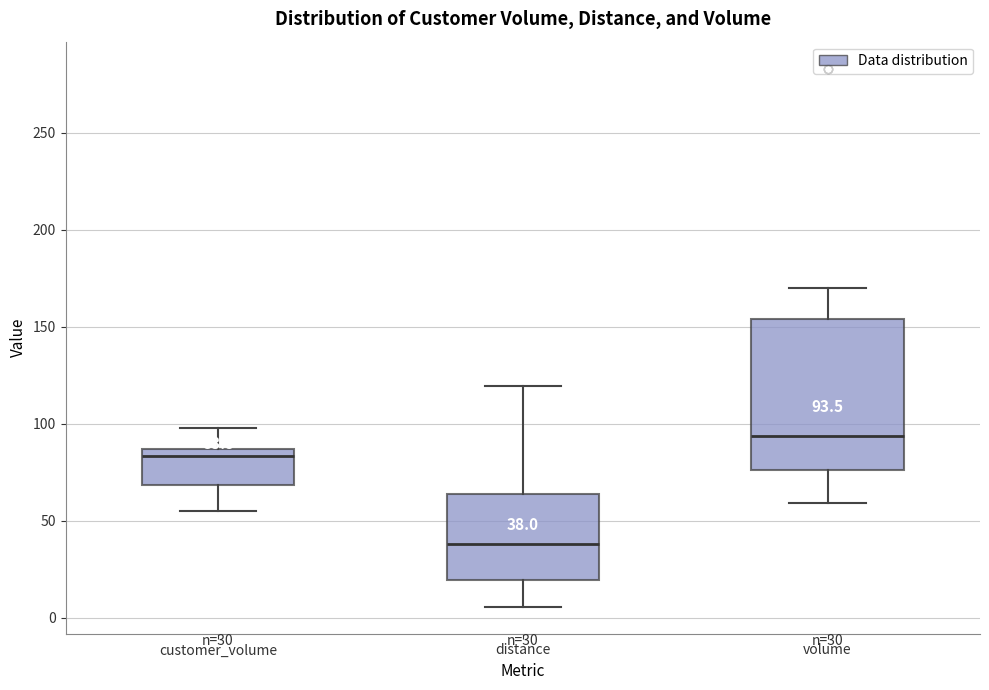

Which box is the tallest, from its lower edge to its upper edge?

volume